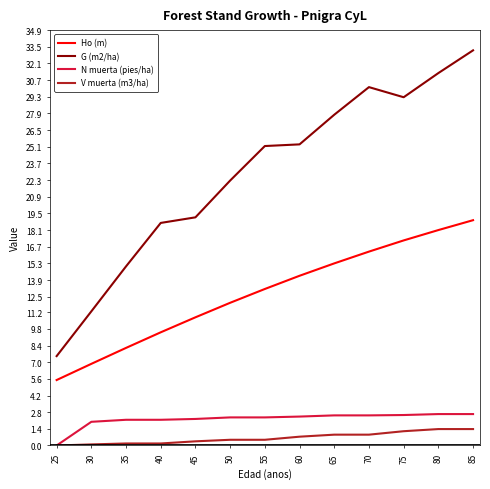

At which category is the sum across all series the highest?

85